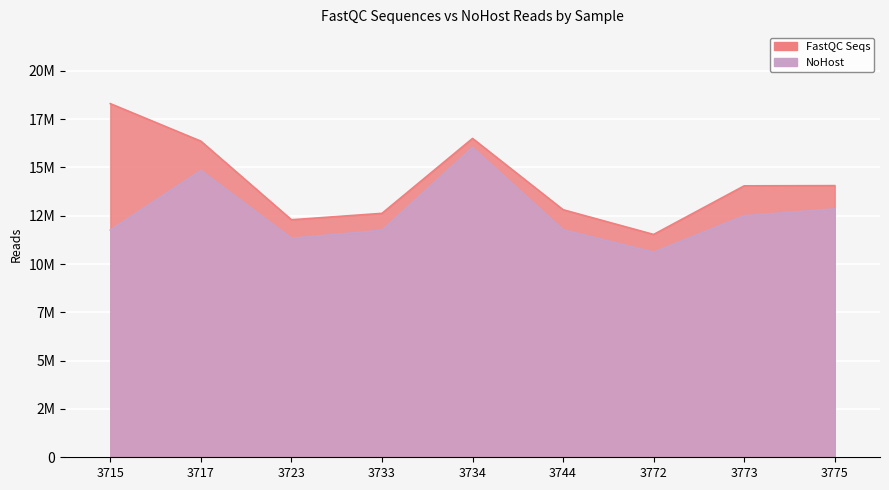

Which category has the highest value in the FastQC Seqs series?

3715